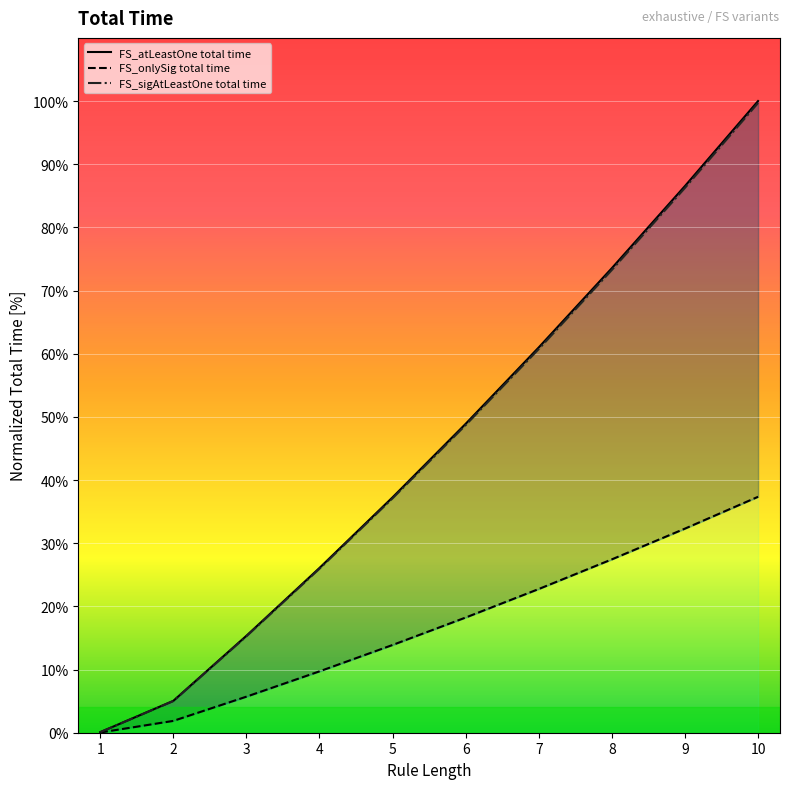

Which has a higher value, 8 or 2?

8